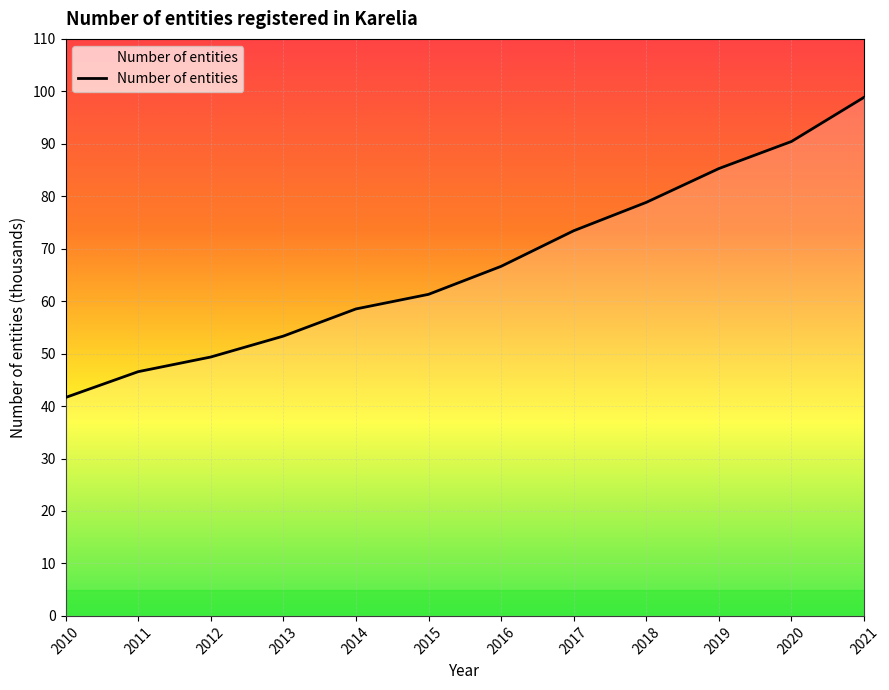

What is the difference between the second highest and second lowest values?

43.9